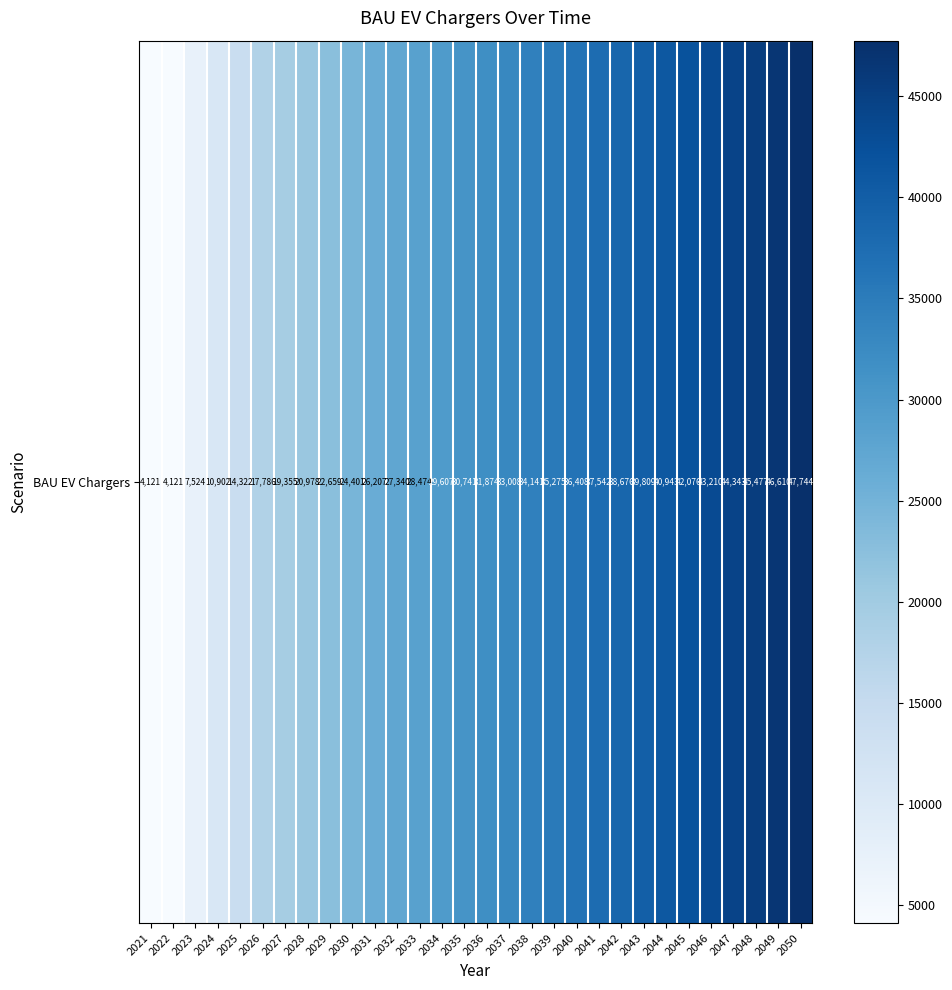

Reading left to right, list all the values displayed in this chart.

4121.0	4121.0	7523.5	10902.4	14321.5	17785.6	19354.8	20978.3	22658.7	24400.7	26206.5	27340.1	28473.6	29607.2	30740.7	31874.3	33007.8	34141.4	35274.9	36408.4	37542.0	38675.5	39809.1	40942.6	42076.2	43209.7	44343.3	45476.8	46610.3	47743.9